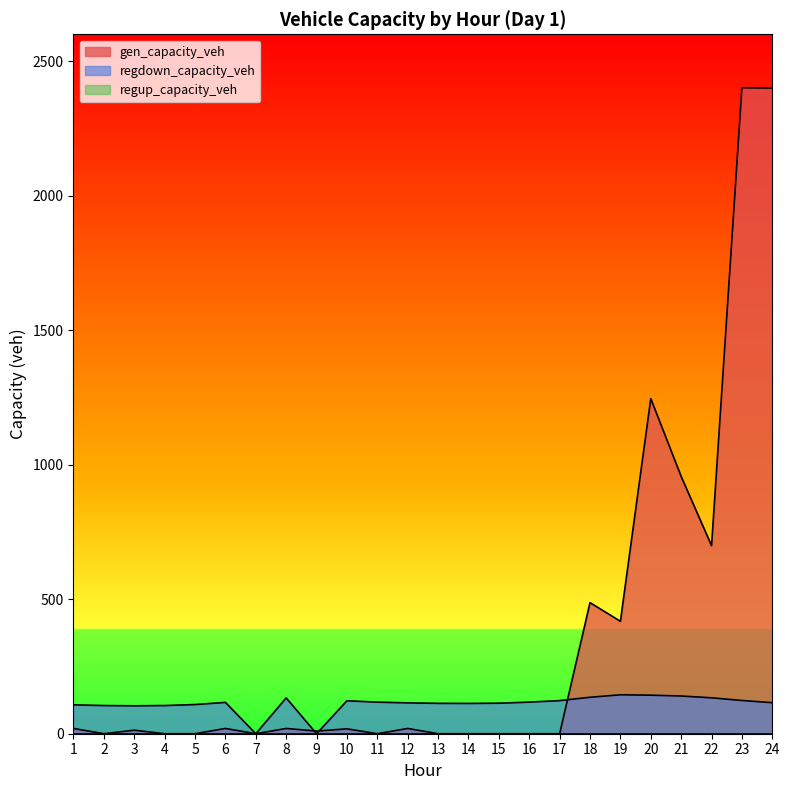

Which series ends up on top after the final intersection of regdown_capacity_veh and gen_capacity_veh?

gen_capacity_veh